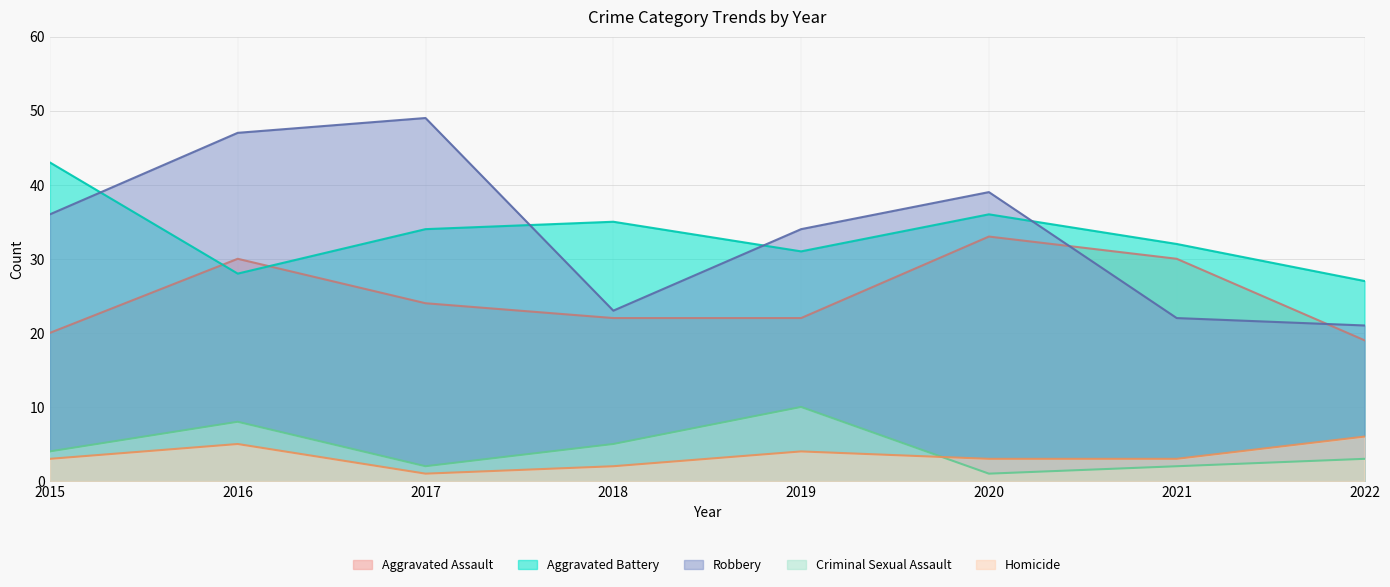

What is the spread (max minus min) of values at 2017?

48